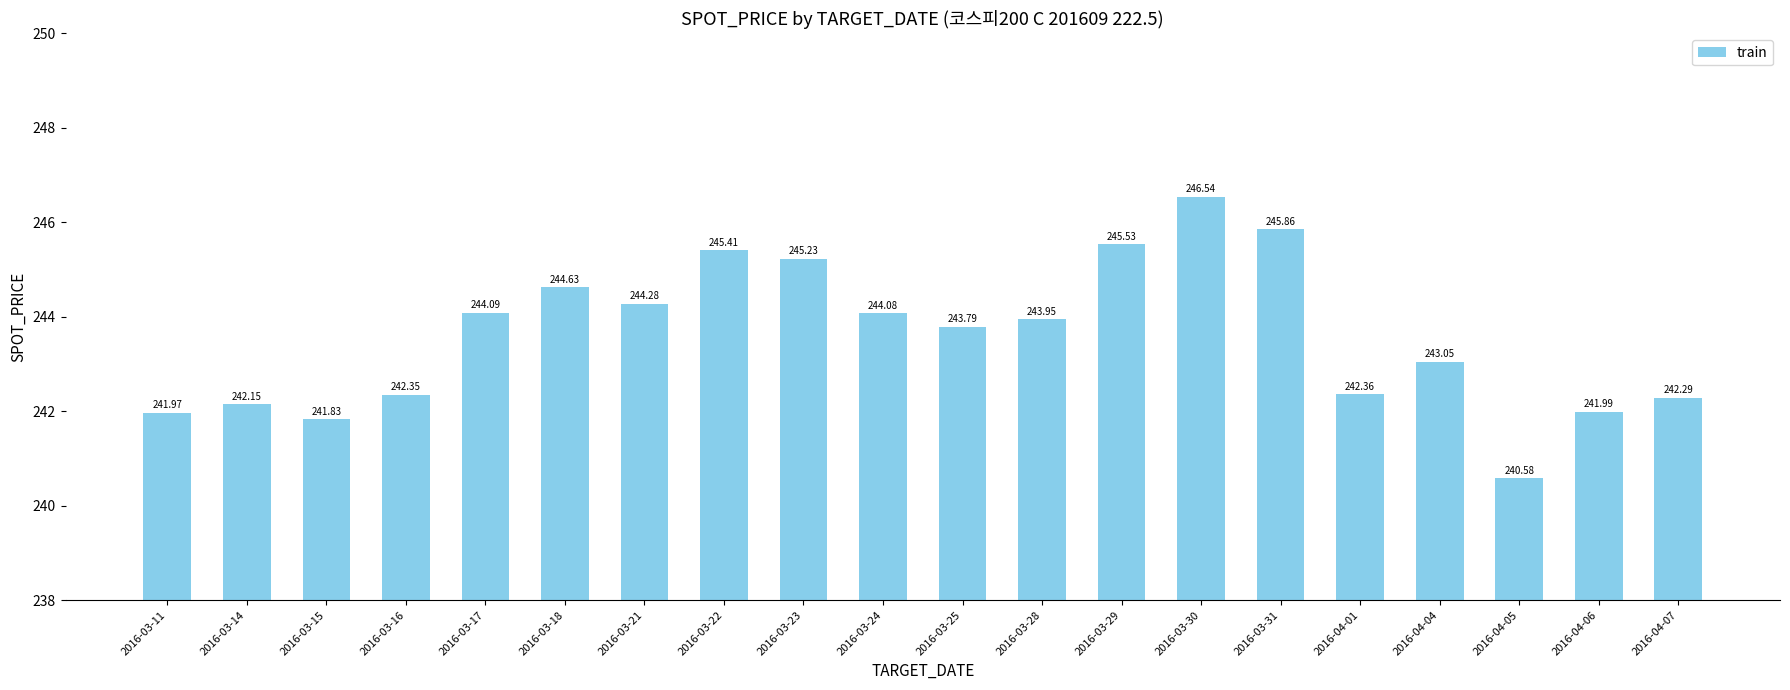

True or false: the data shows 245.5 at 2016-03-29.

True